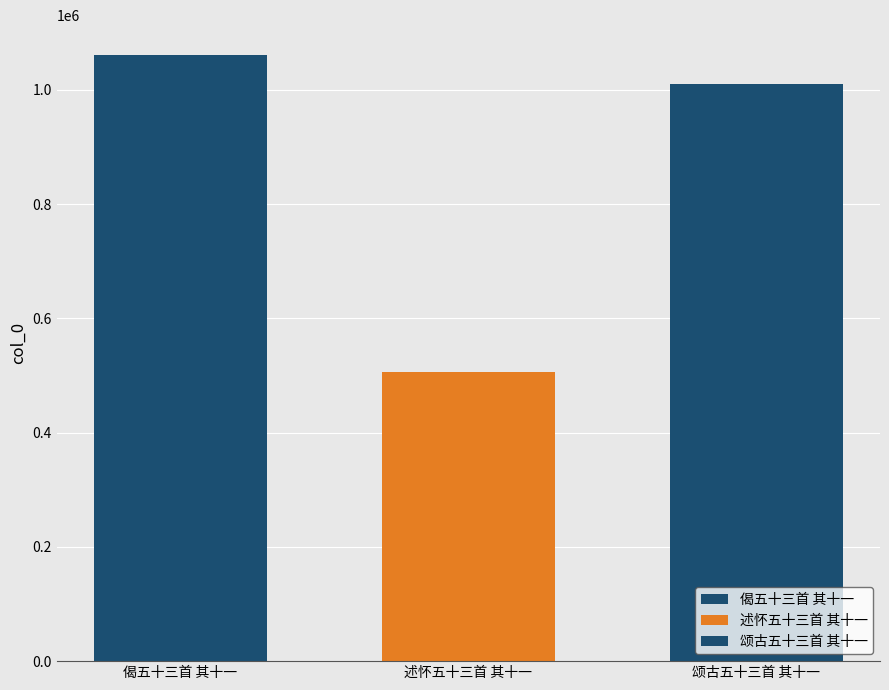

What is the maximum value shown in the chart?

1060324